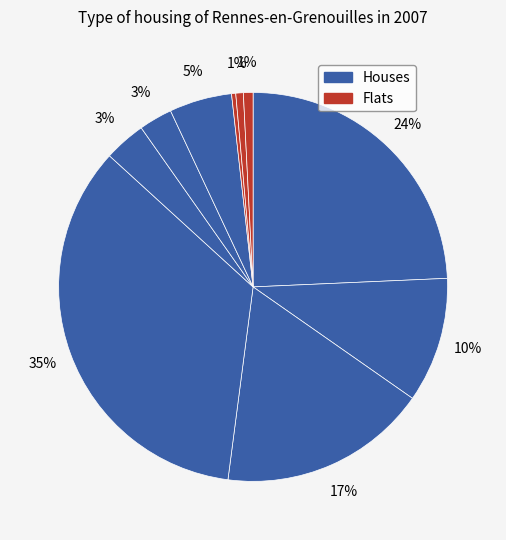

How many slices are in this pie chart?

10